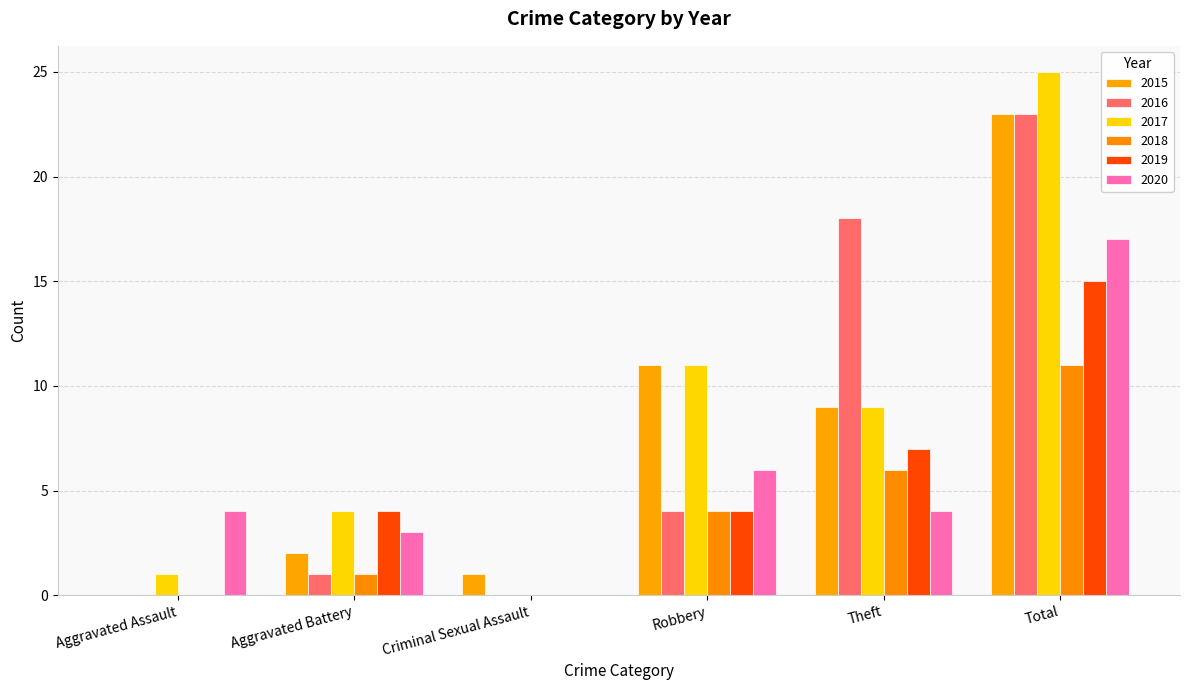

True or false: 2016 has a value of 4 at Robbery.

True